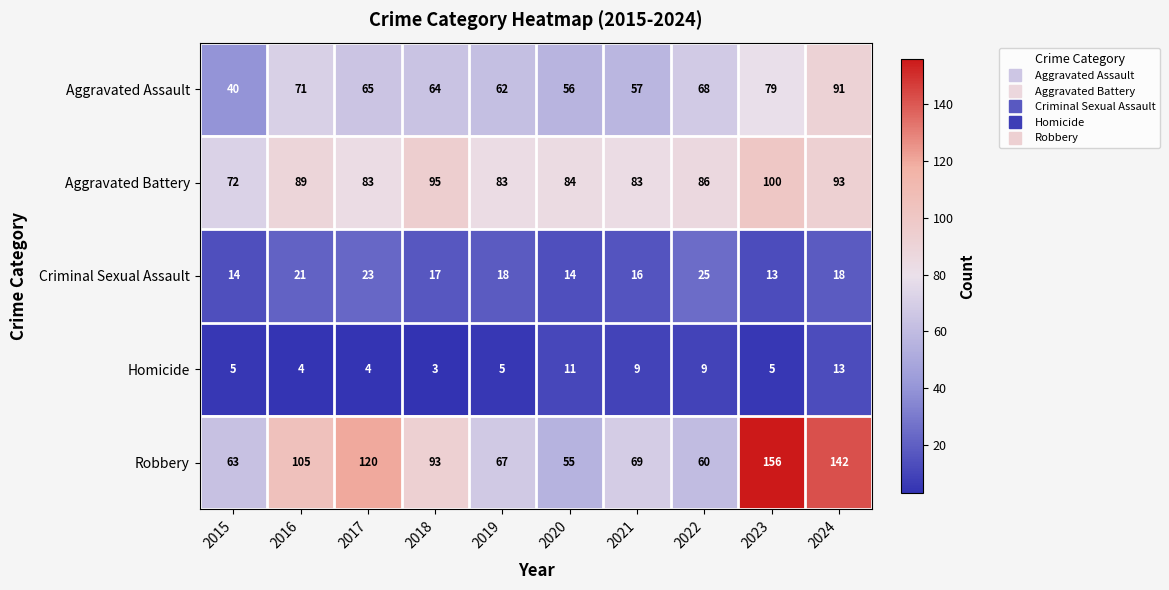

The value of Aggravated Battery at 2019 is 83. True or false?

True